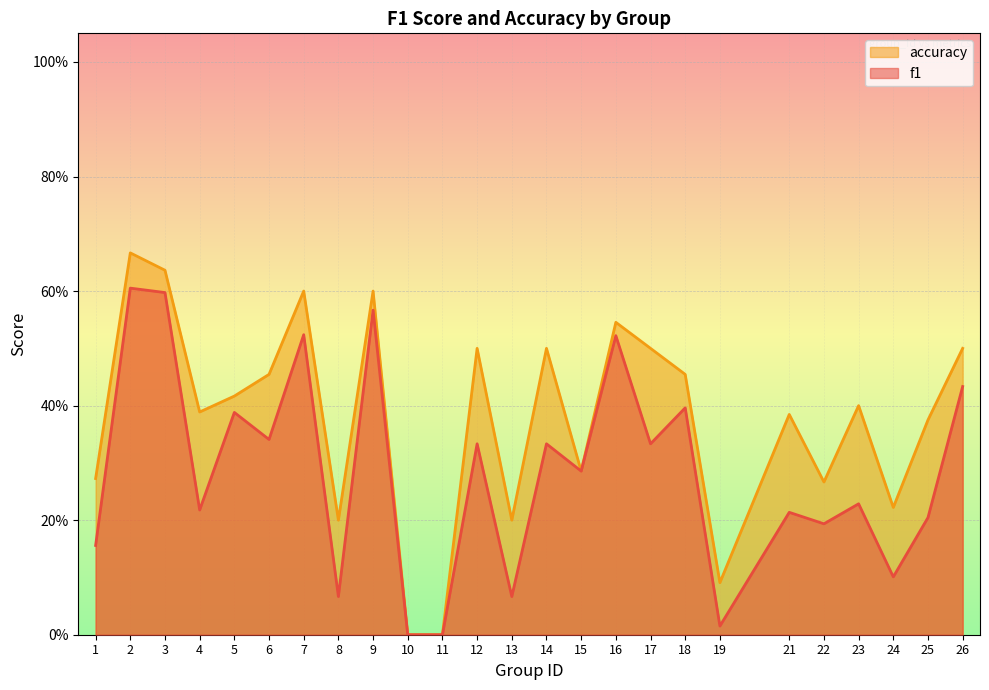

Reading left to right, what are all the values shown in this chart?

f1: 1=0.2	2=0.6	3=0.6	4=0.2	5=0.4	6=0.3	7=0.5	8=0.1	9=0.6	10=0.0	11=0.0	12=0.3	13=0.1	14=0.3	15=0.3	16=0.5	17=0.3	18=0.4	19=0.0	21=0.2	22=0.2	23=0.2	24=0.1	25=0.2	26=0.4
accuracy: 1=0.3	2=0.7	3=0.6	4=0.4	5=0.4	6=0.5	7=0.6	8=0.2	9=0.6	10=0.0	11=0.0	12=0.5	13=0.2	14=0.5	15=0.3	16=0.5	17=0.5	18=0.5	19=0.1	21=0.4	22=0.3	23=0.4	24=0.2	25=0.4	26=0.5